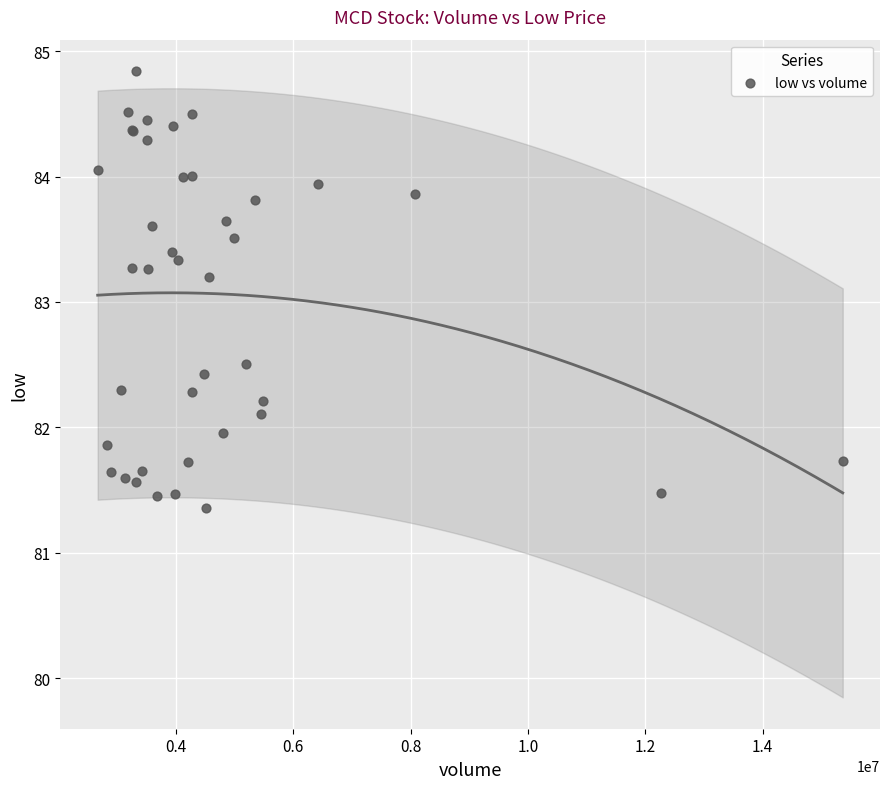

What Y value in the scatter plot is closest to 83?

83.2